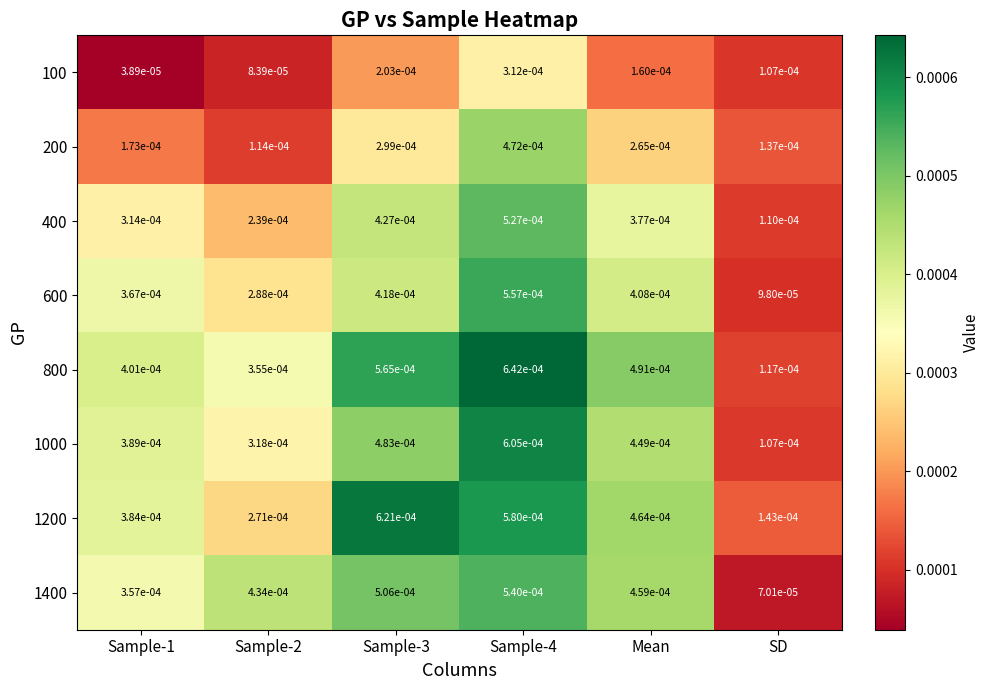

Between Sample-1 and Mean, which series saw the biggest shift?

100